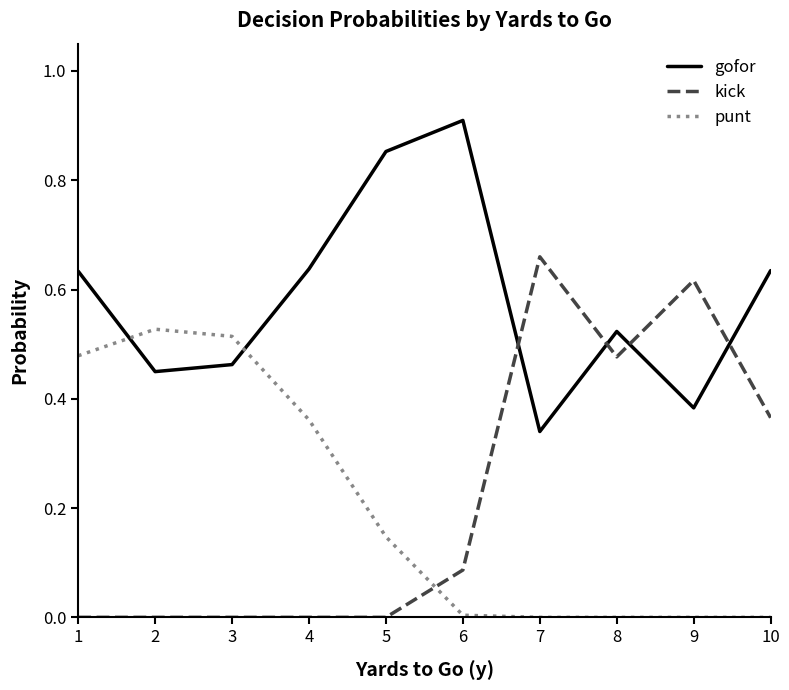

True or false: gofor and punt cross at least once.

True